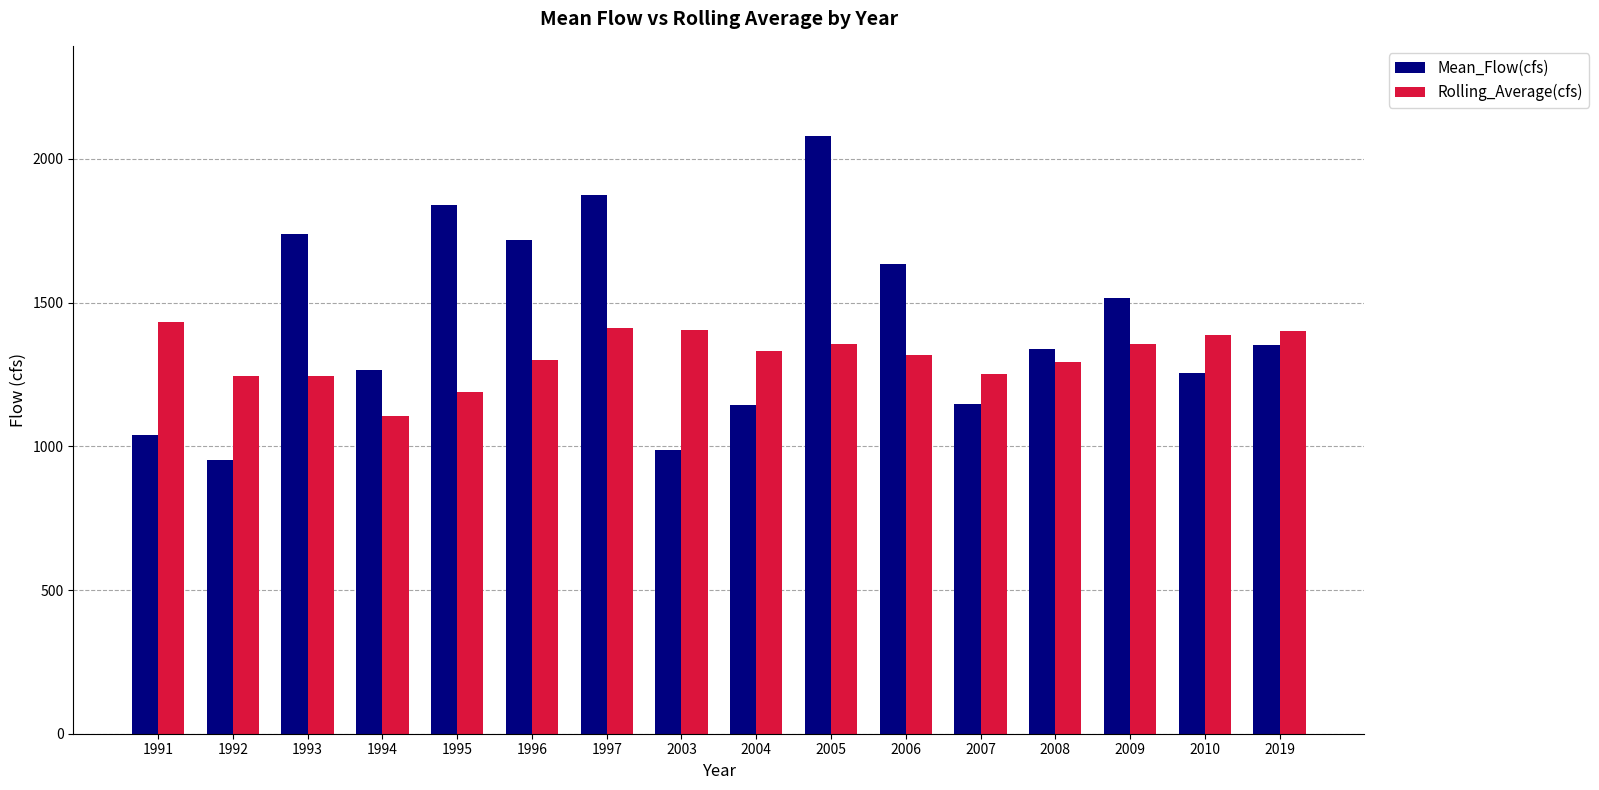

What are all the series names shown in the legend?

Mean_Flow(cfs), Rolling_Average(cfs)